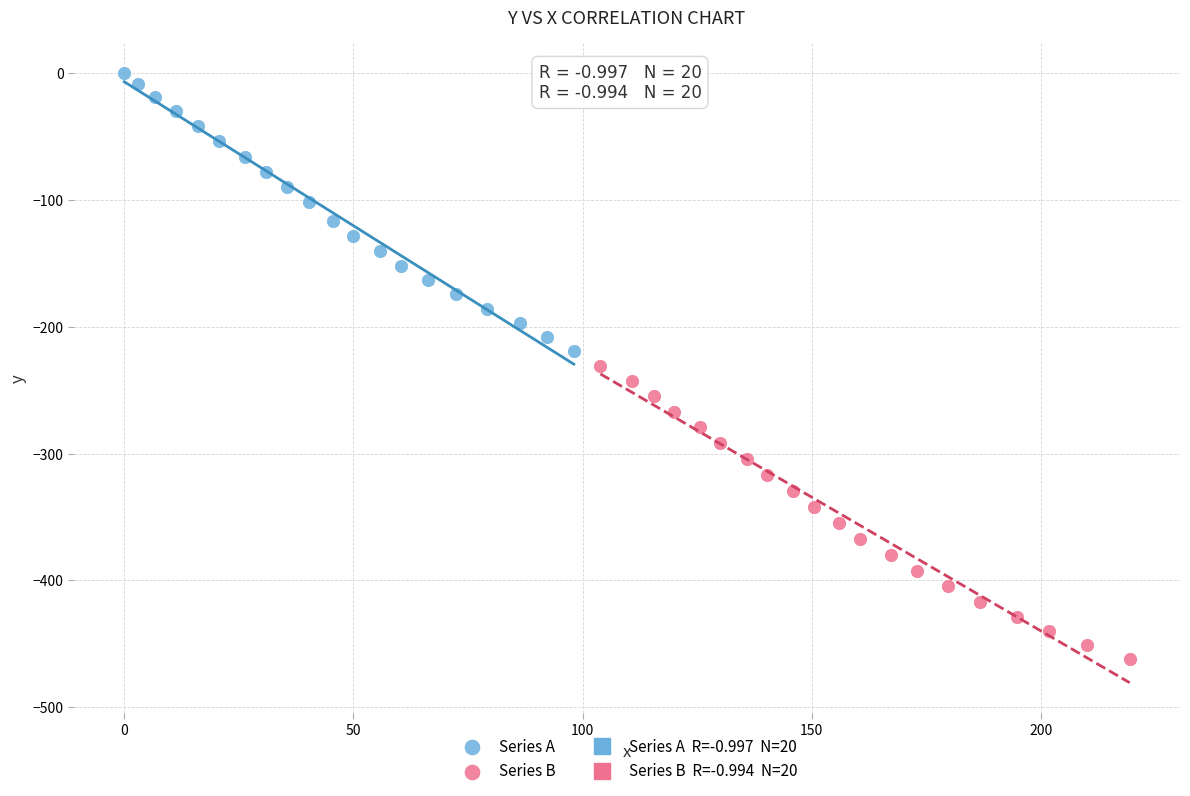

Which series has the largest Y range (max minus min)?

Series B